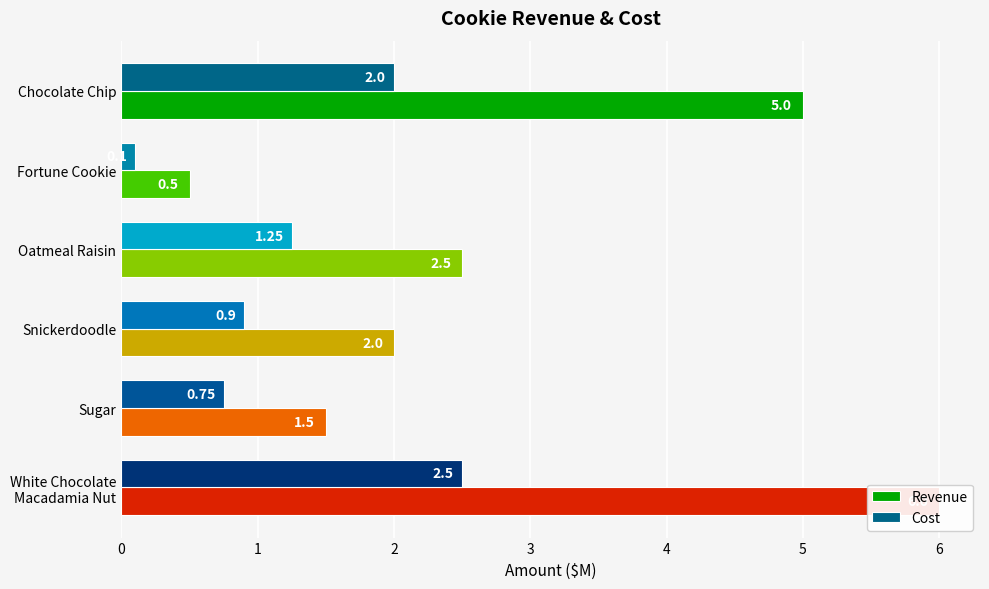

What is the total value across all series at Oatmeal Raisin?

3.8